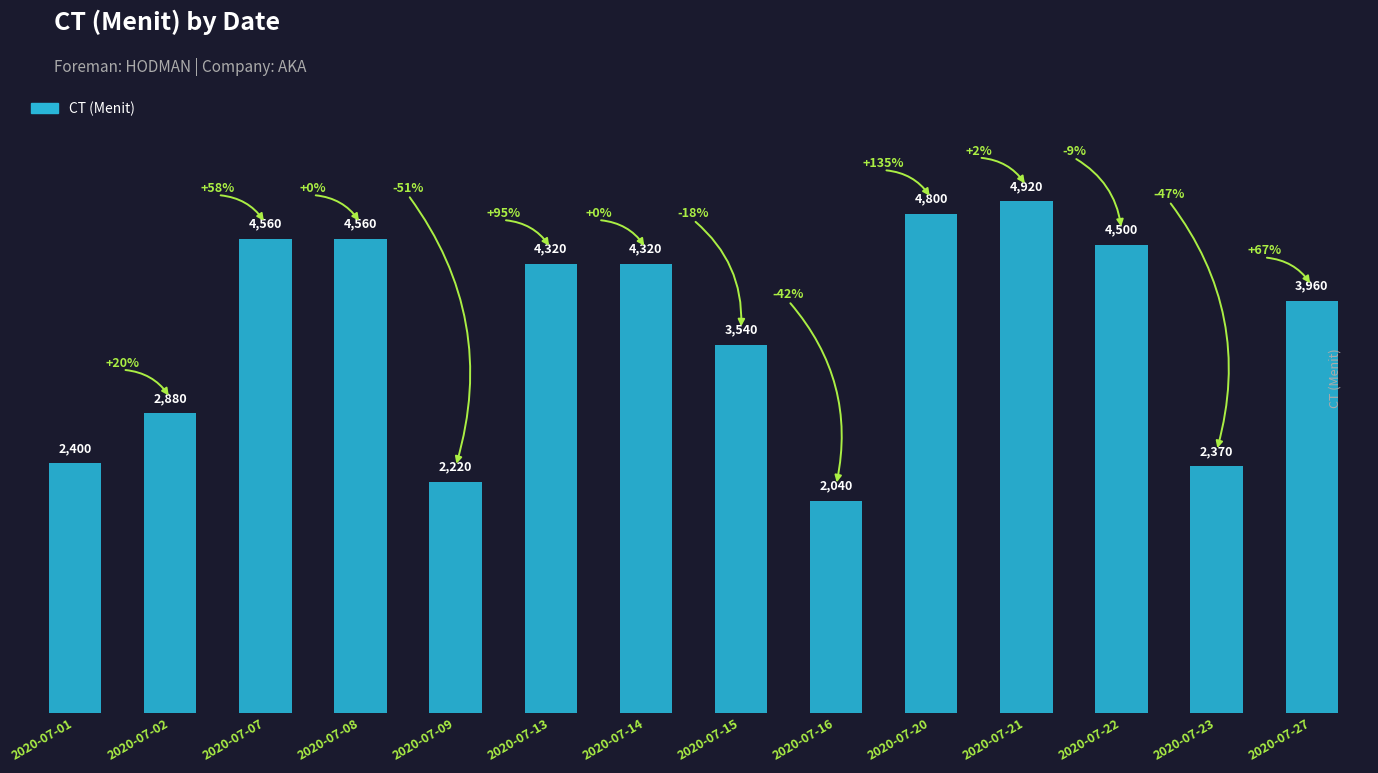

Approximately how many times larger is the value at 2020-07-13 compared to 2020-07-22?

1.0